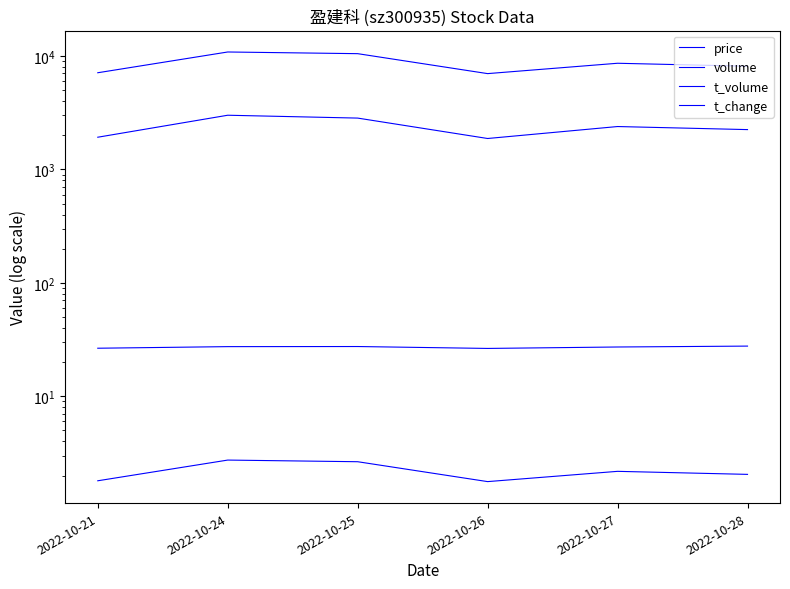

Rank the series by their maximum value, from highest to lowest.

volume, t_volume, price, t_change